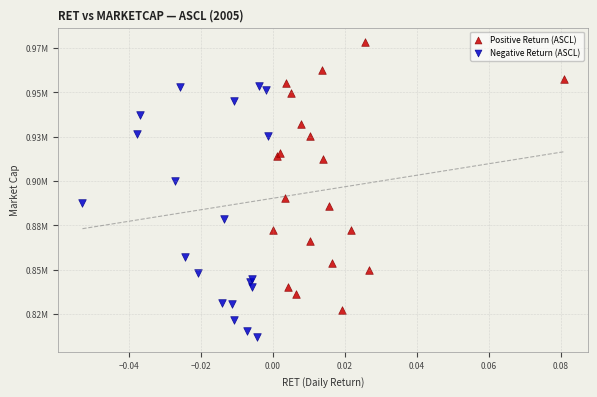

What are all the series names shown in the legend?

Positive Return (ASCL), Negative Return (ASCL)